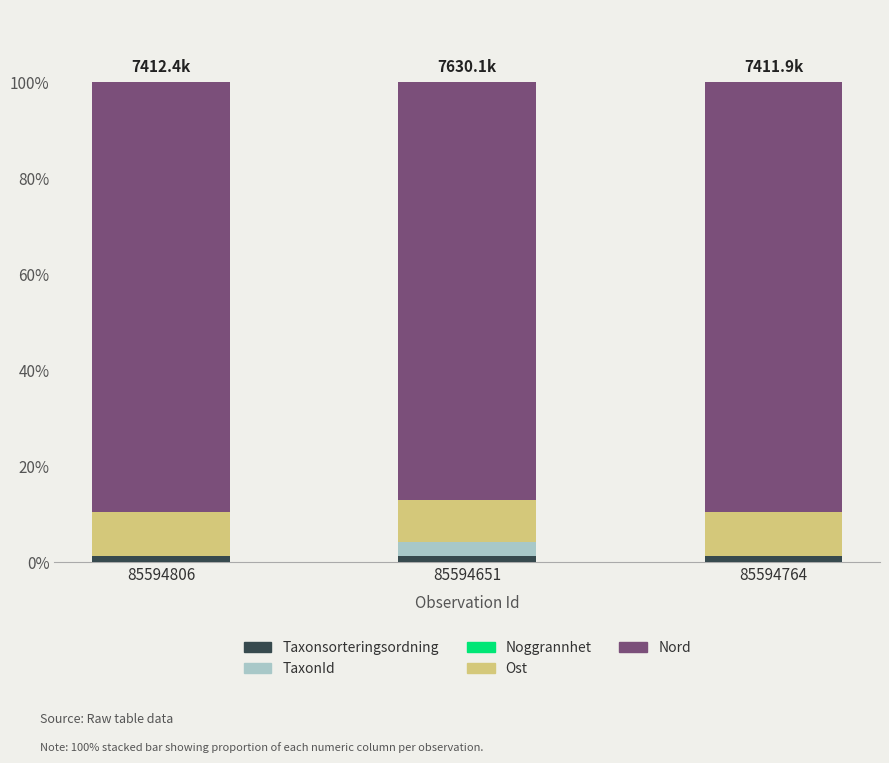

At how many categories does at least one series exceed 64?

3